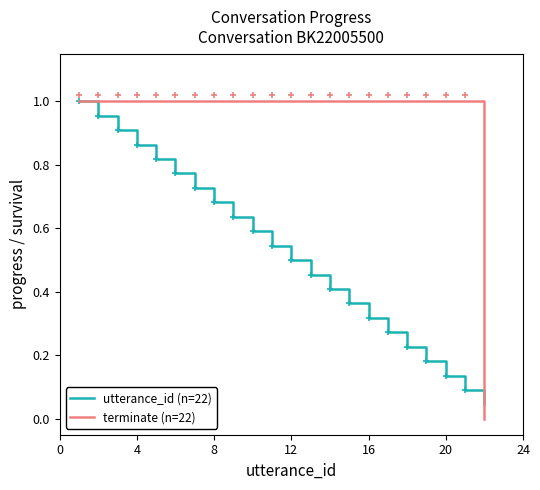

Which series has the largest range (max minus min)?

terminate (n=22)